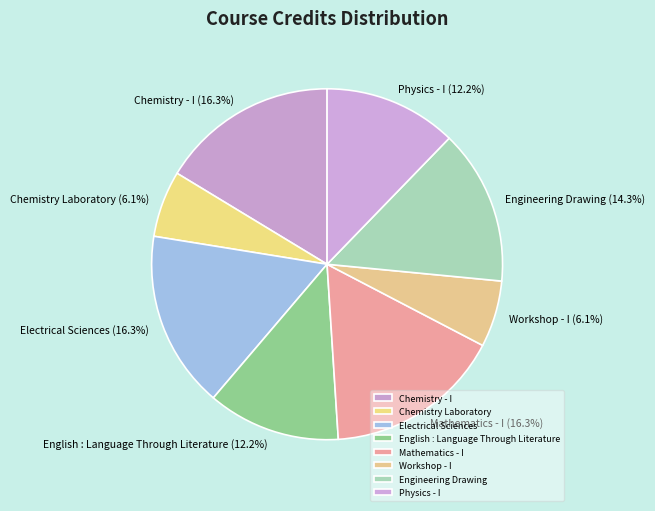

What is the ratio of the value at Mathematics - I to the value at Physics - I?

1.3